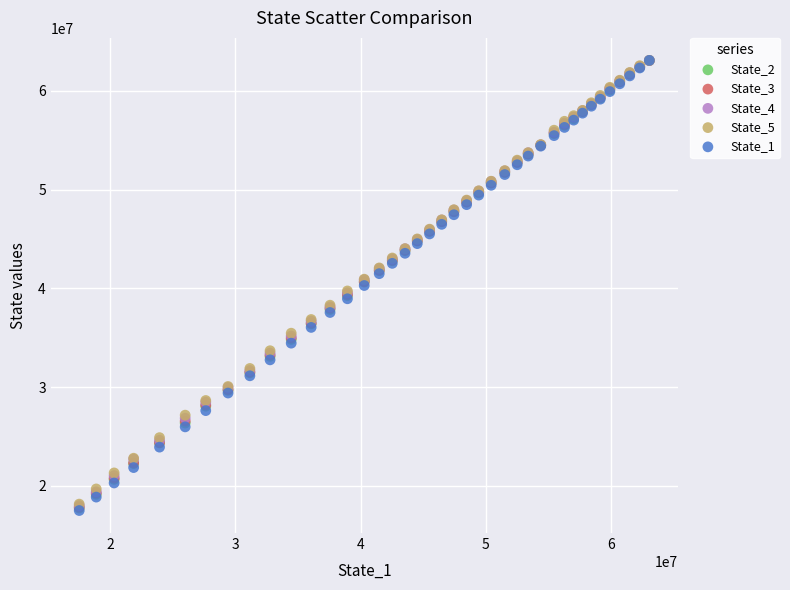

What are all the series names shown in the legend?

State_2, State_3, State_4, State_5, State_1